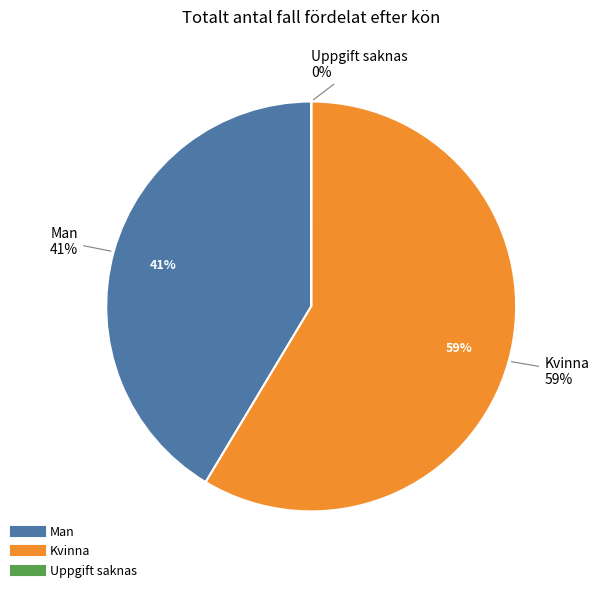

How many slices are in this pie chart?

3